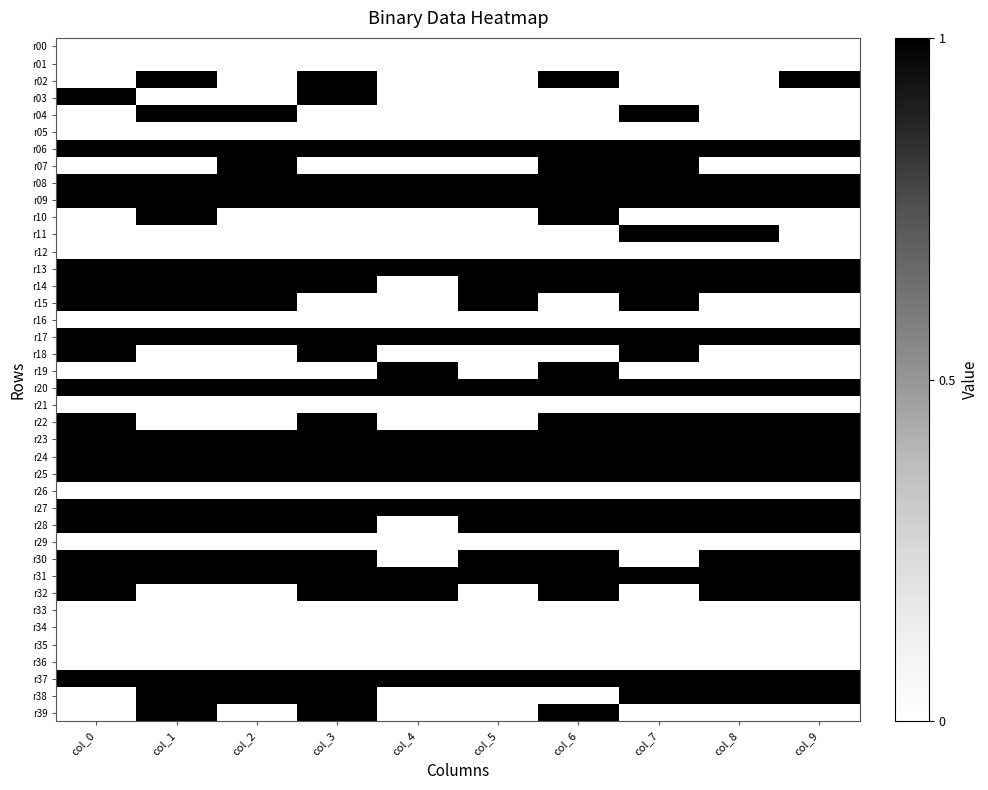

How many data points does each series have?

10